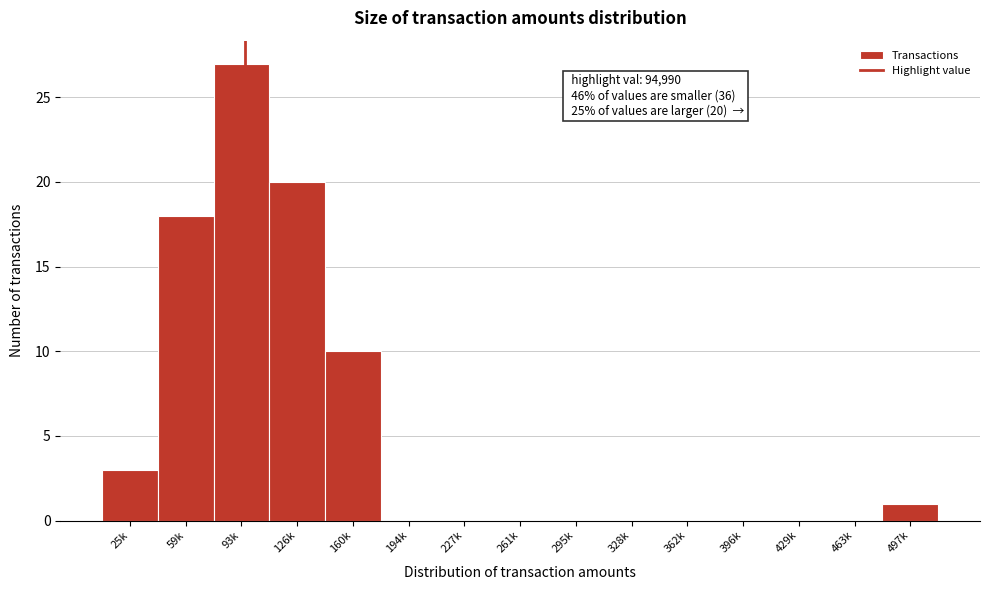

Reading left to right, list all the values displayed in this chart.

25k=3	59k=18	93k=27	126k=20	160k=10	194k=0	227k=0	261k=0	295k=0	328k=0	362k=0	396k=0	429k=0	463k=0	497k=1